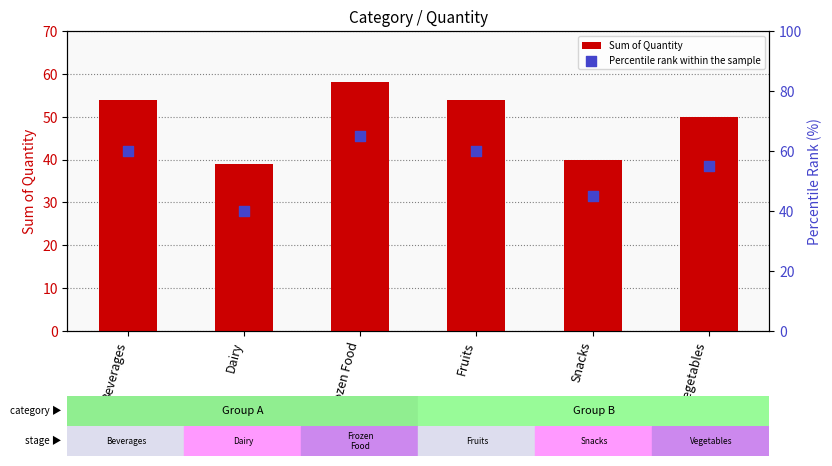

Which series has the largest total across all categories?

Percentile rank within the sample